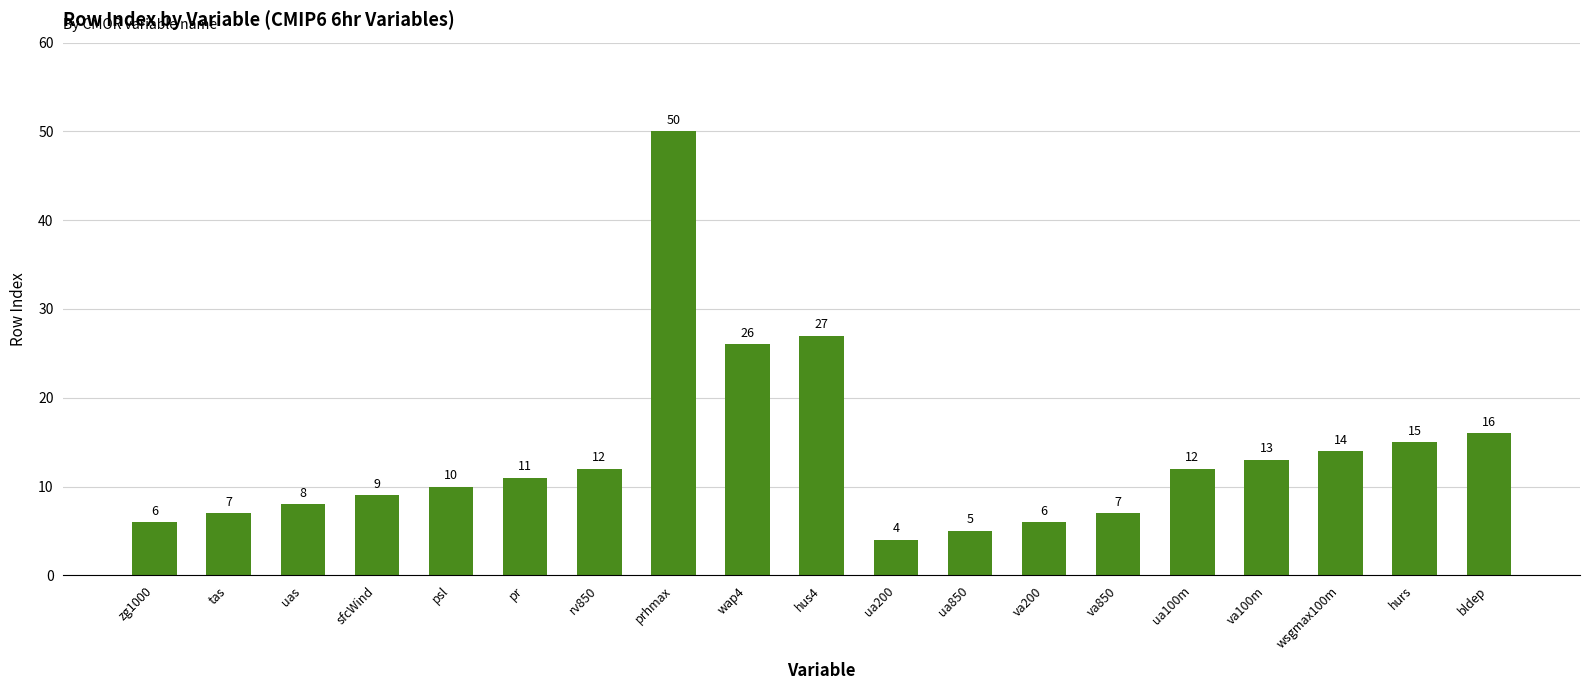

Reading left to right, what are all the values shown in this chart?

6	7	8	9	10	11	12	50	26	27	4	5	6	7	12	13	14	15	16